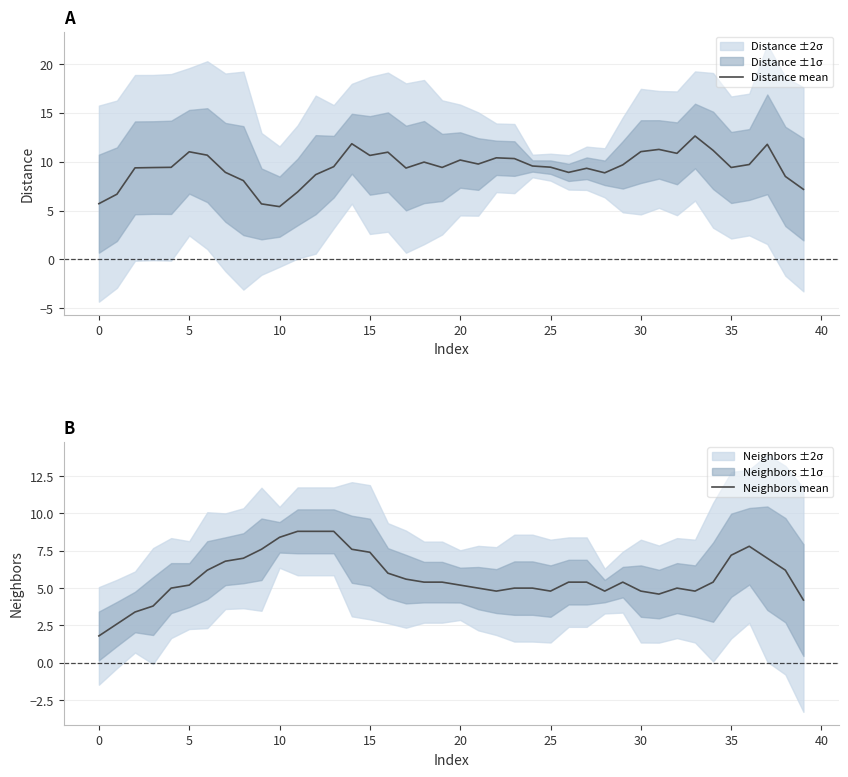

How many lines are shown in the chart?

2